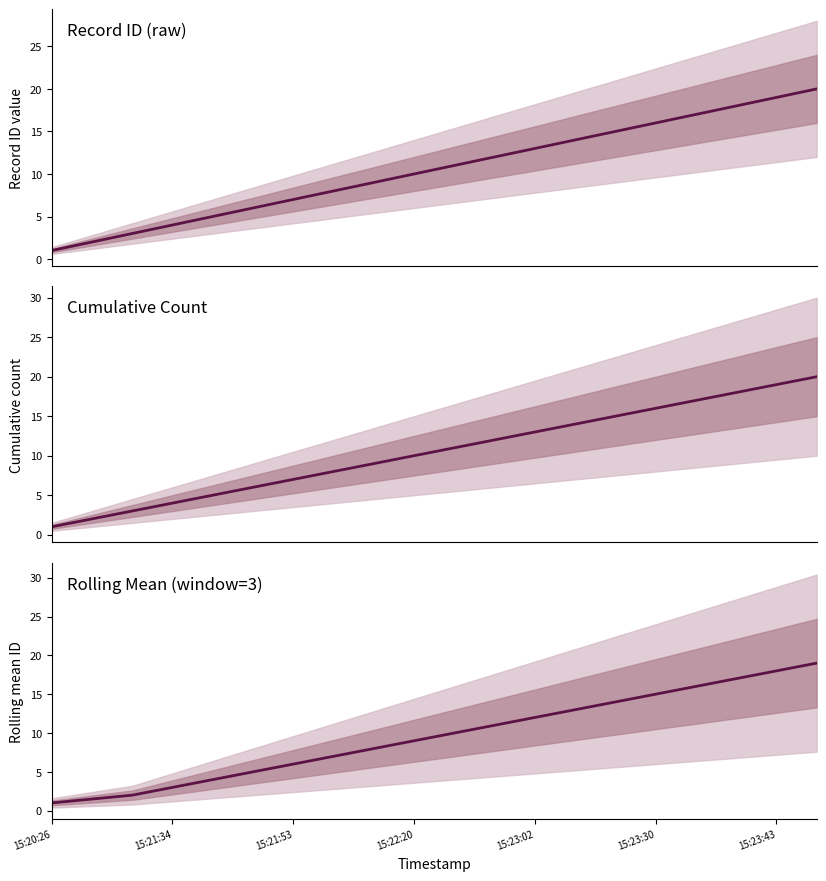

What is the label of the 20th point from the left?

19